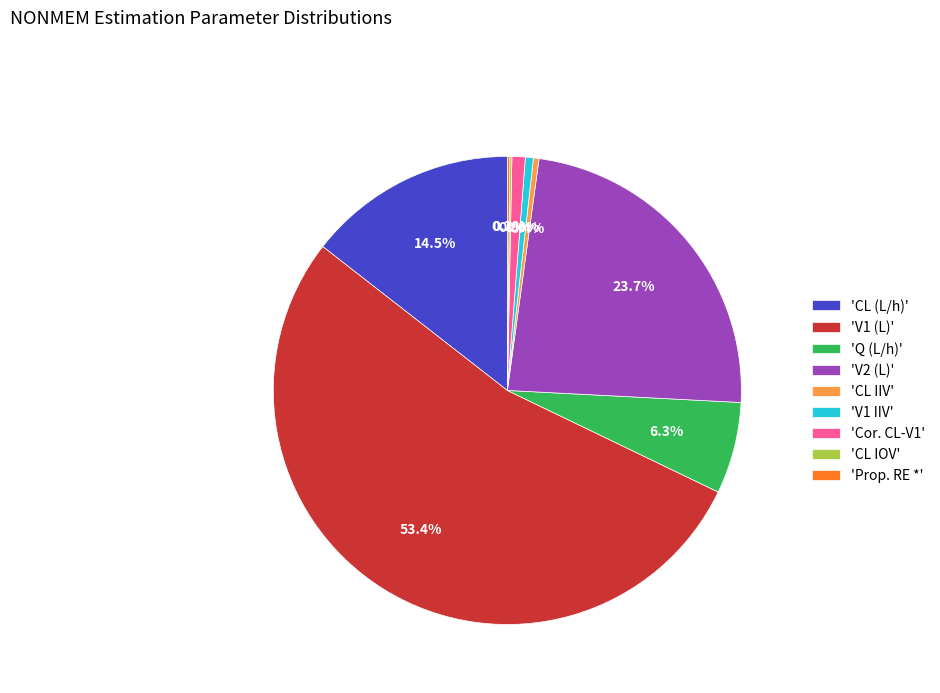

Which category has the biggest portion of the pie?

'V1 (L)'